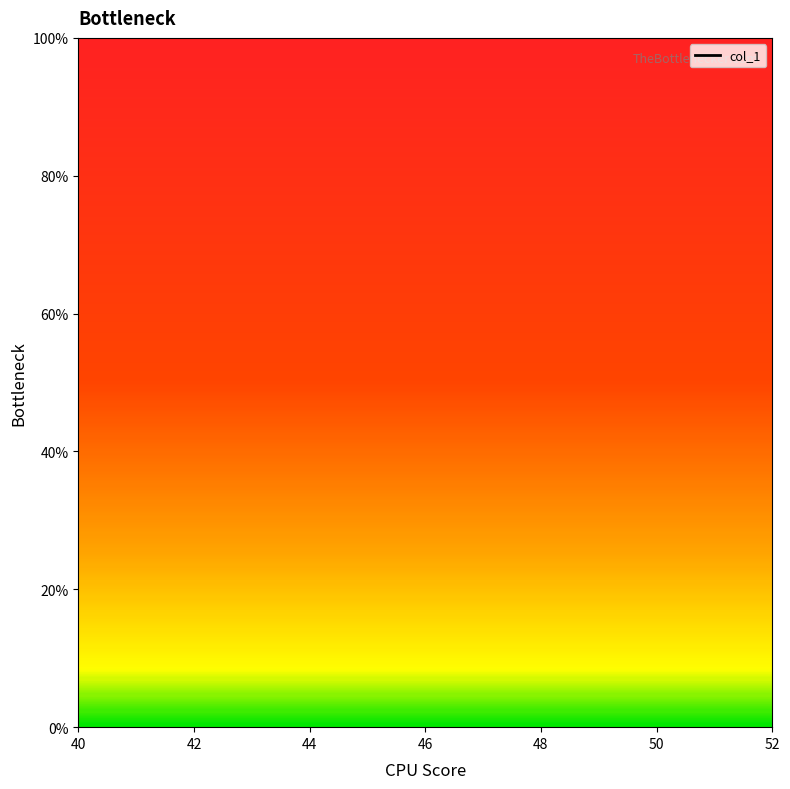

The value at 44 is nan. True or false?

False